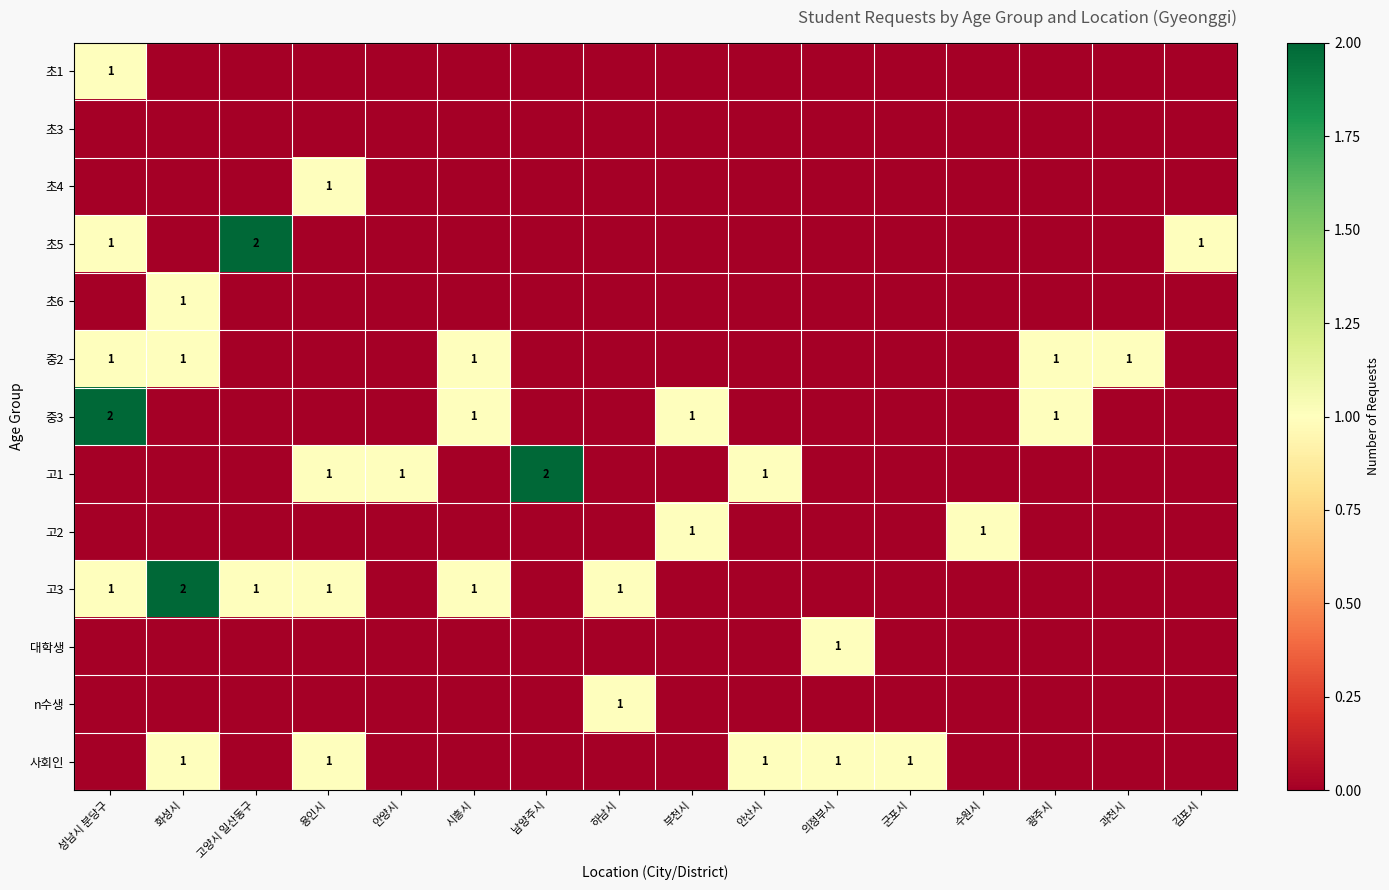

True or false: 초5 has a value of 4 at 고양시 일산동구.

False